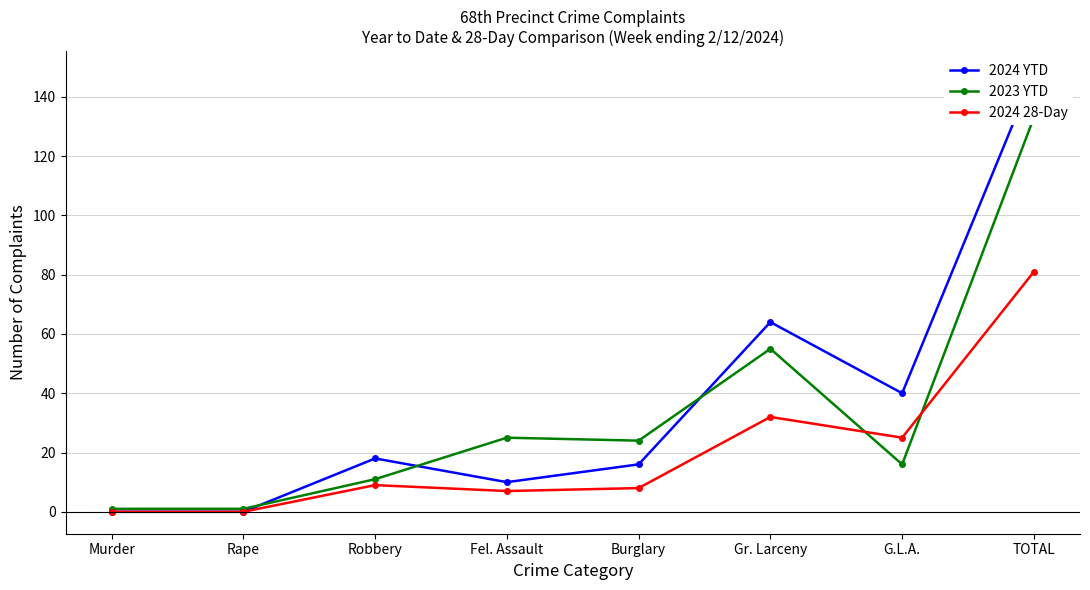

At how many categories does at least one series exceed 86?

1